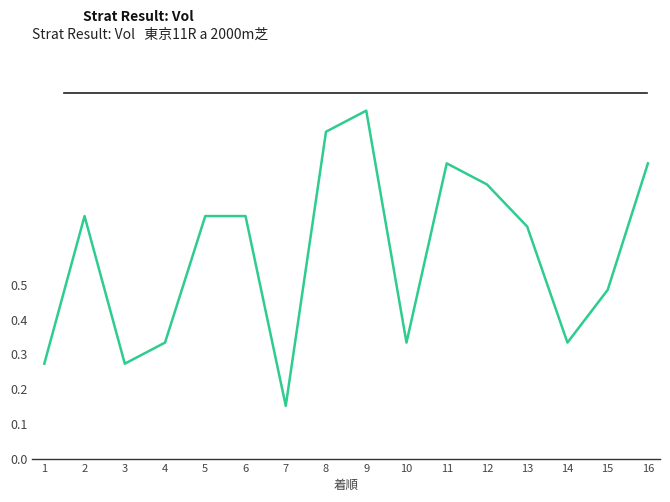

What is the change in value from 2 to 16?

+0.2